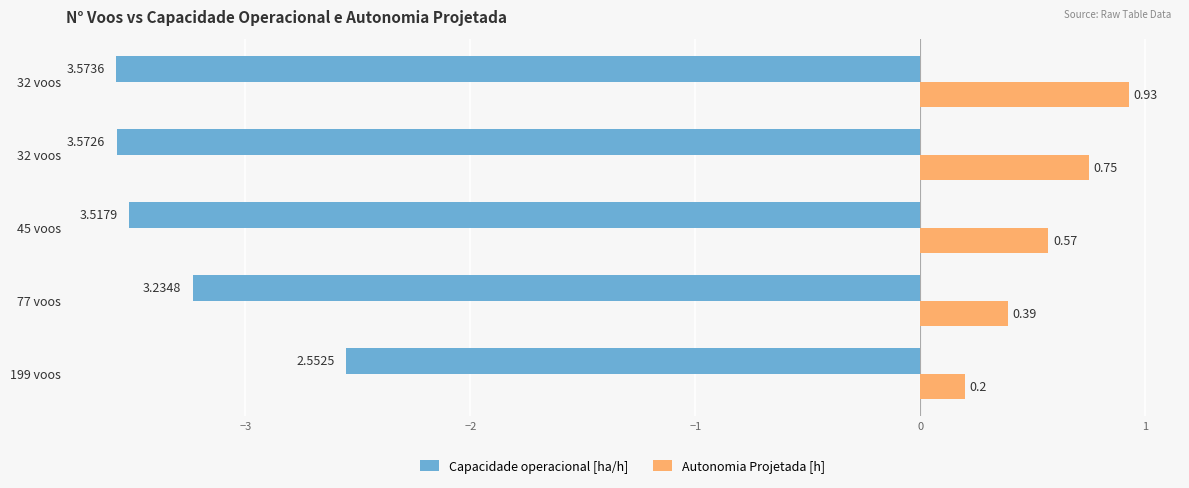

What are all the series names shown in the legend?

Capacidade operacional [ha/h], Autonomia Projetada [h]